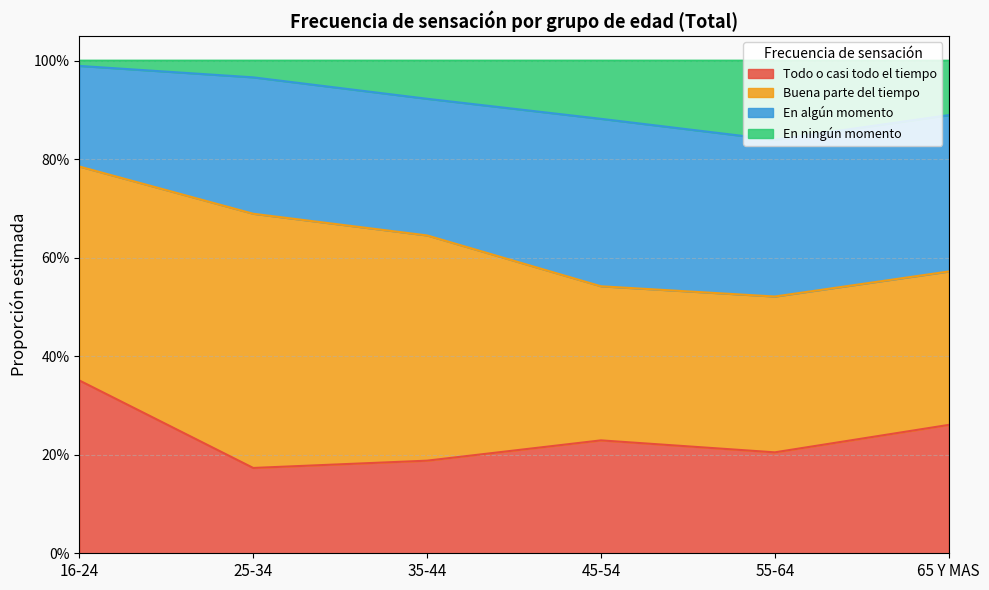

Is it true that Todo o casi todo el tiempo equals 0.2 at 25-34?

True